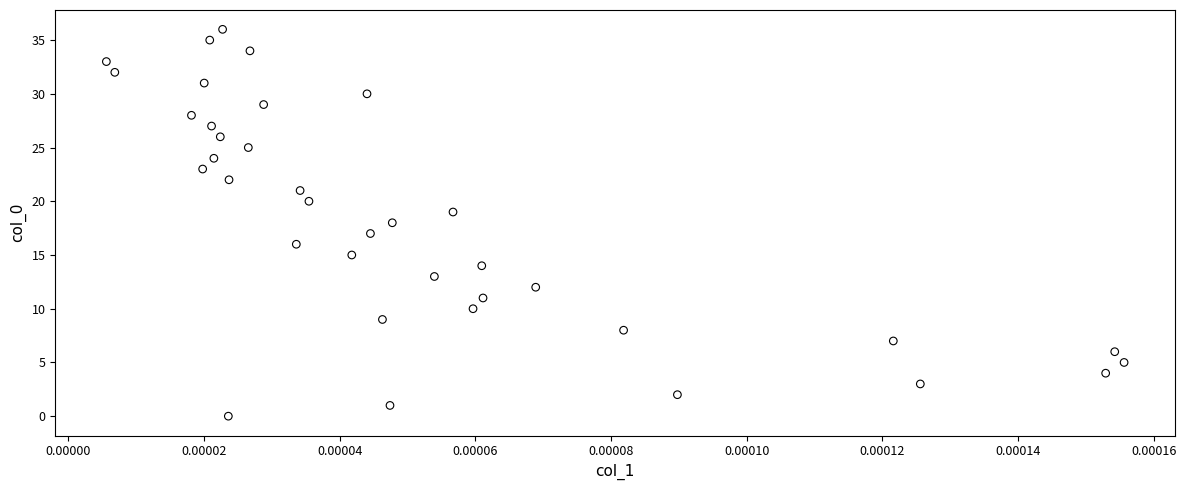

What is the range of Y values (max minus min)?

36